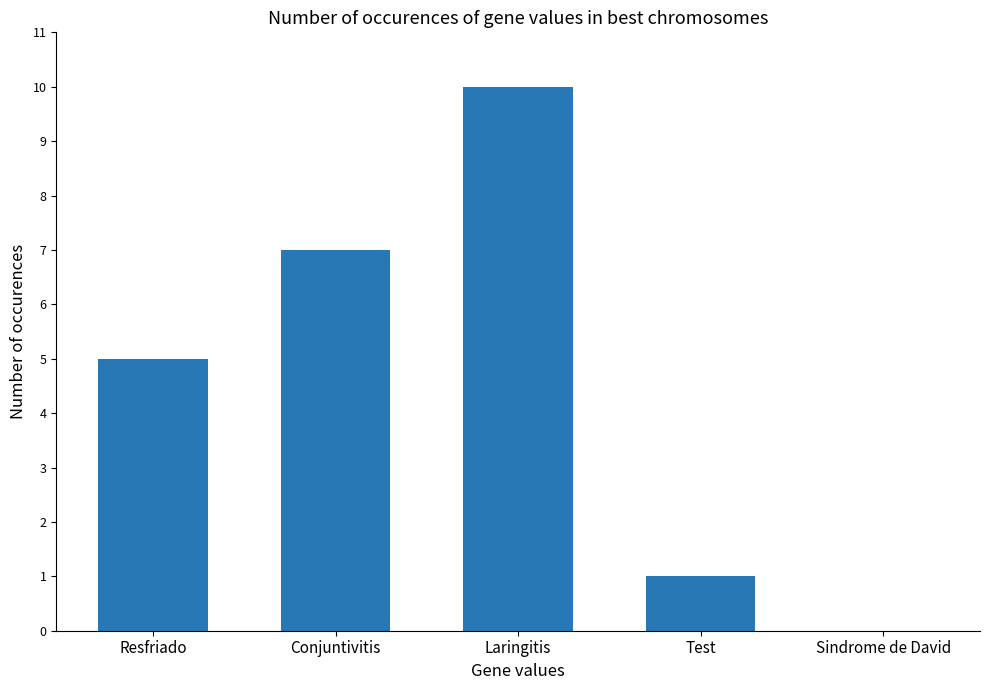

What is the greatest value displayed?

10